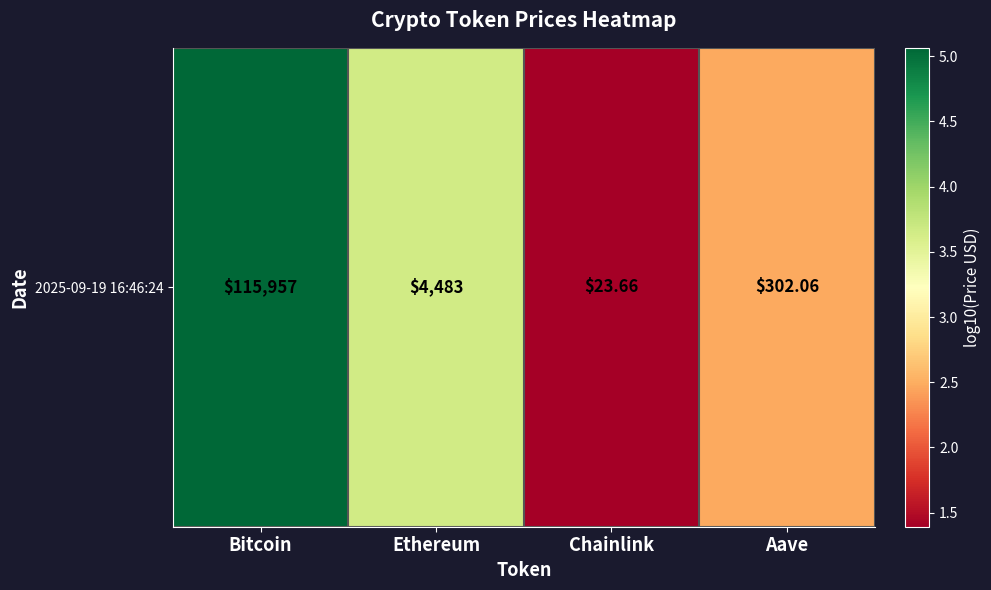

How many values exceed 3?

2